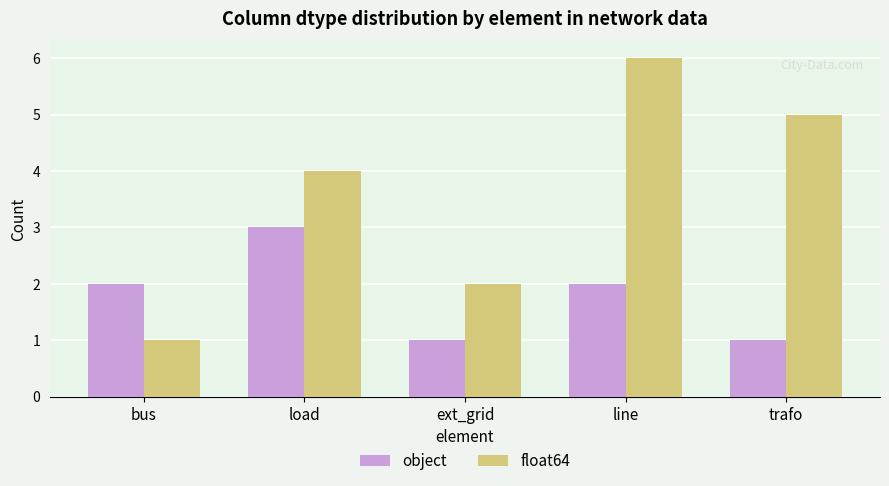

What is the highest value of the object series?

3